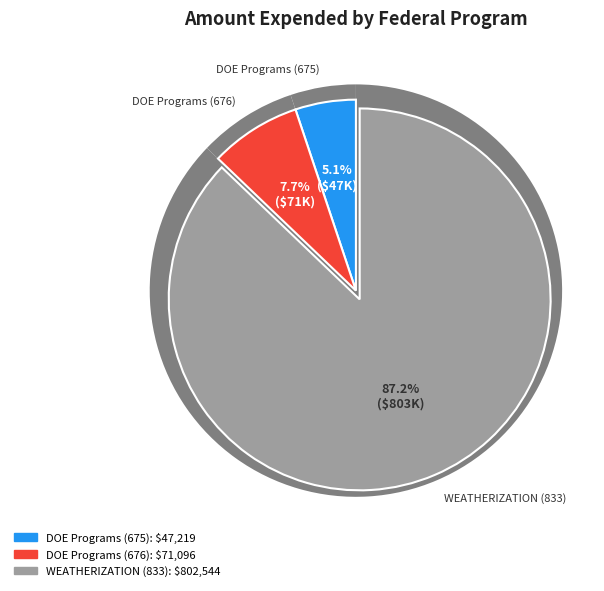

What percentage is the DOE Programs (676) slice, to the nearest percent?

8%